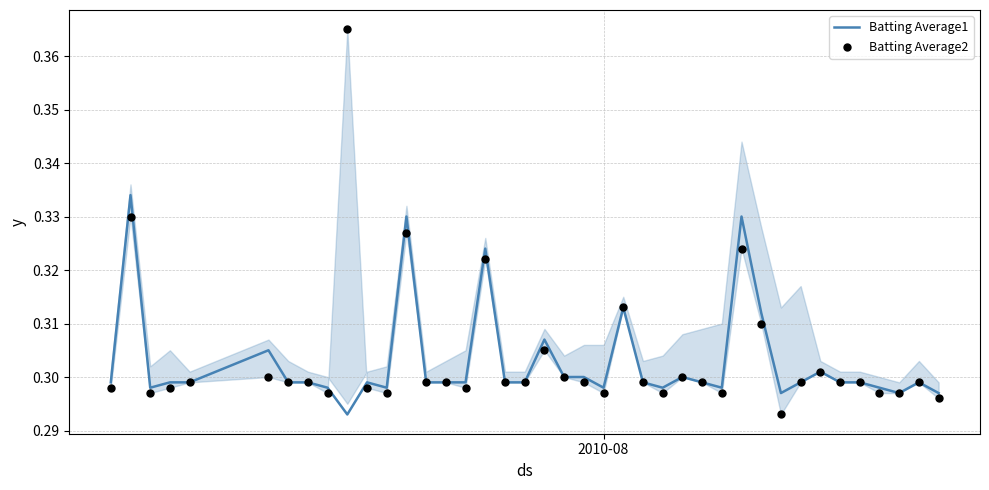

Is the value of Batting Average1 at 22 greater than the value of Batting Average2 at 26?

No